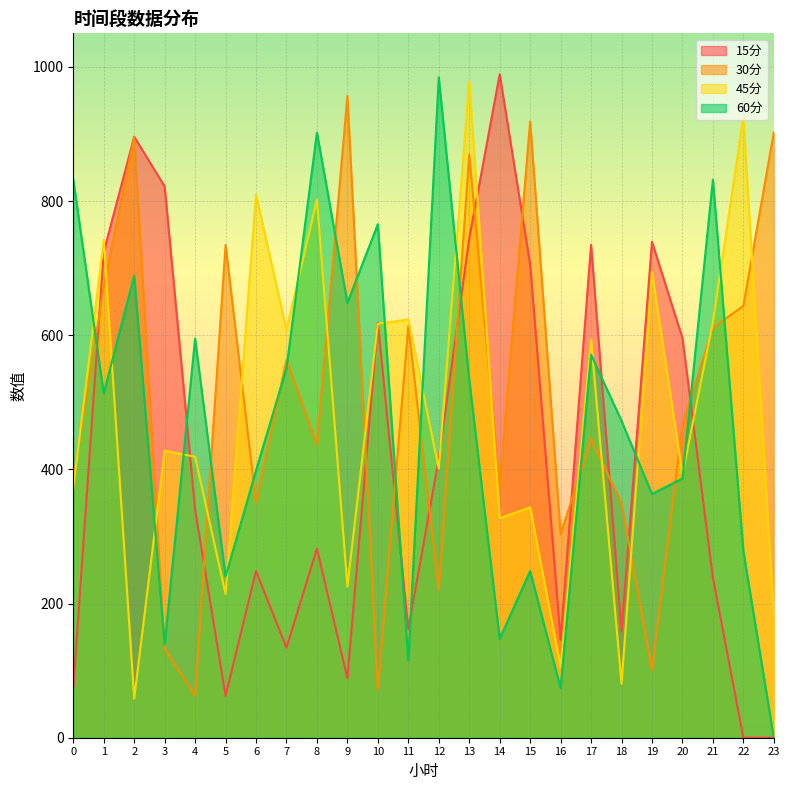

What is the total value across all series at 13?

3125.9